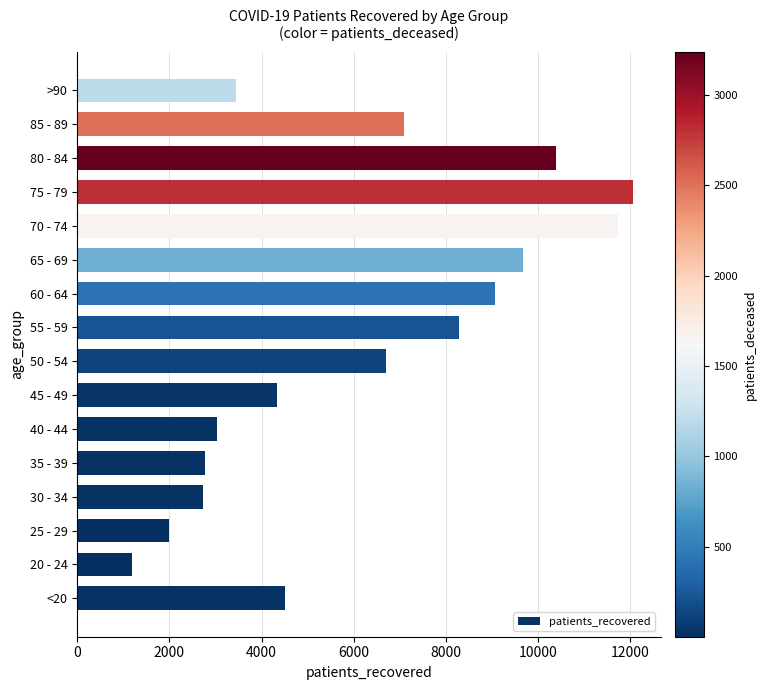

Approximately how many times larger is the value at 30 - 34 compared to 50 - 54?

0.4